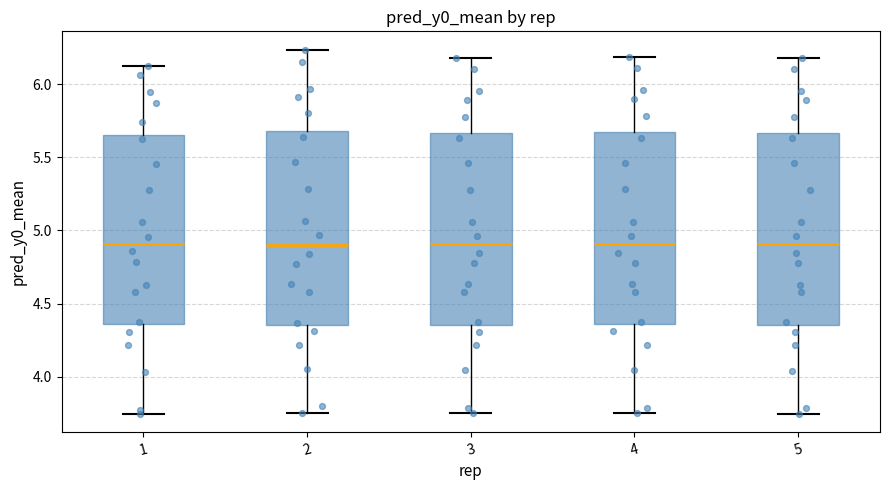

Where does the lower whisker of the box at x = 2 end on the y-axis? The values are not printed on the chart, so give them approximately, as read against the axis.

3.75